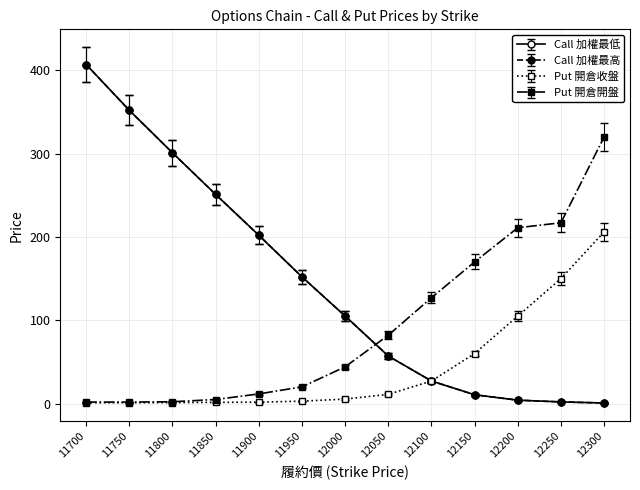

Is this an area chart (filled region under the line)?

No